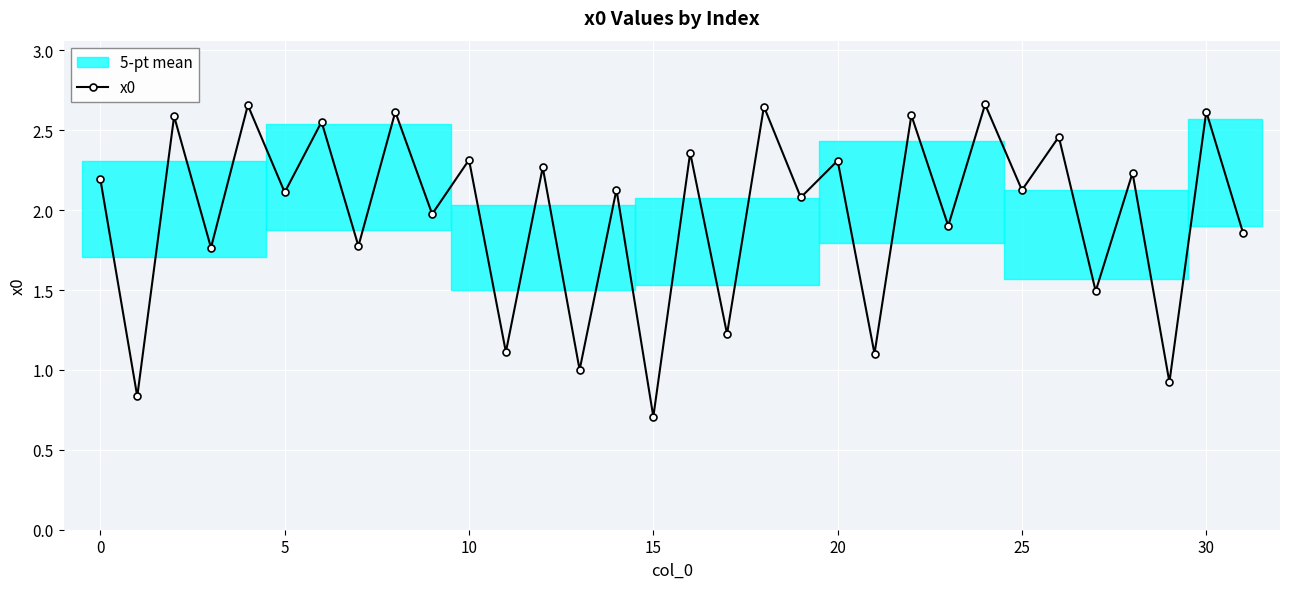

How many data points does each series have?

32